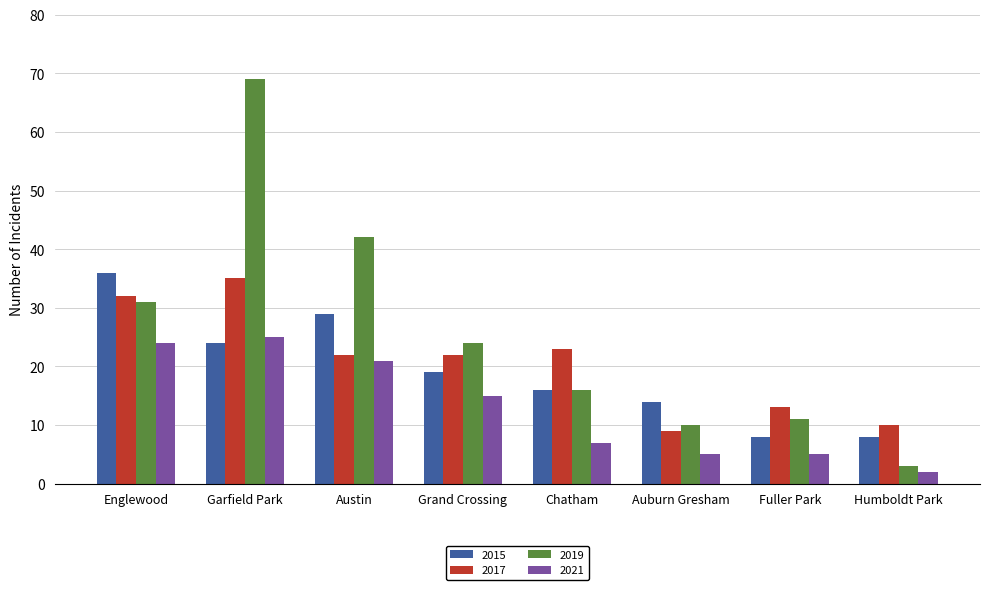

At which label does 2017 first exceed 22?

Englewood